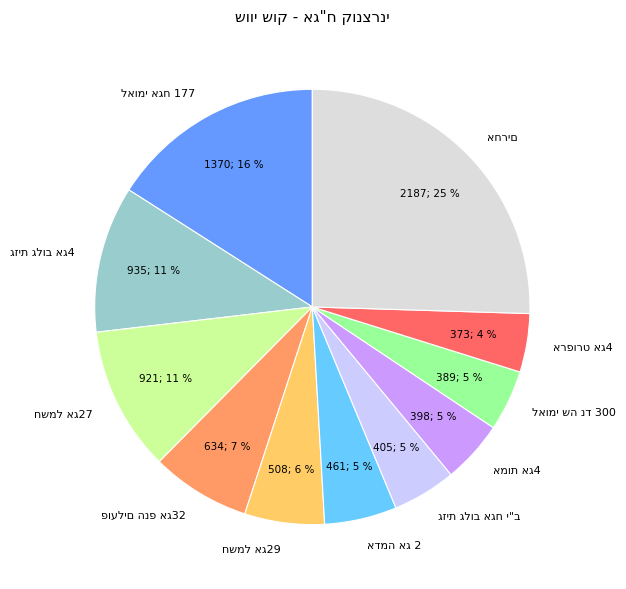

Is there a majority slice in this chart?

No